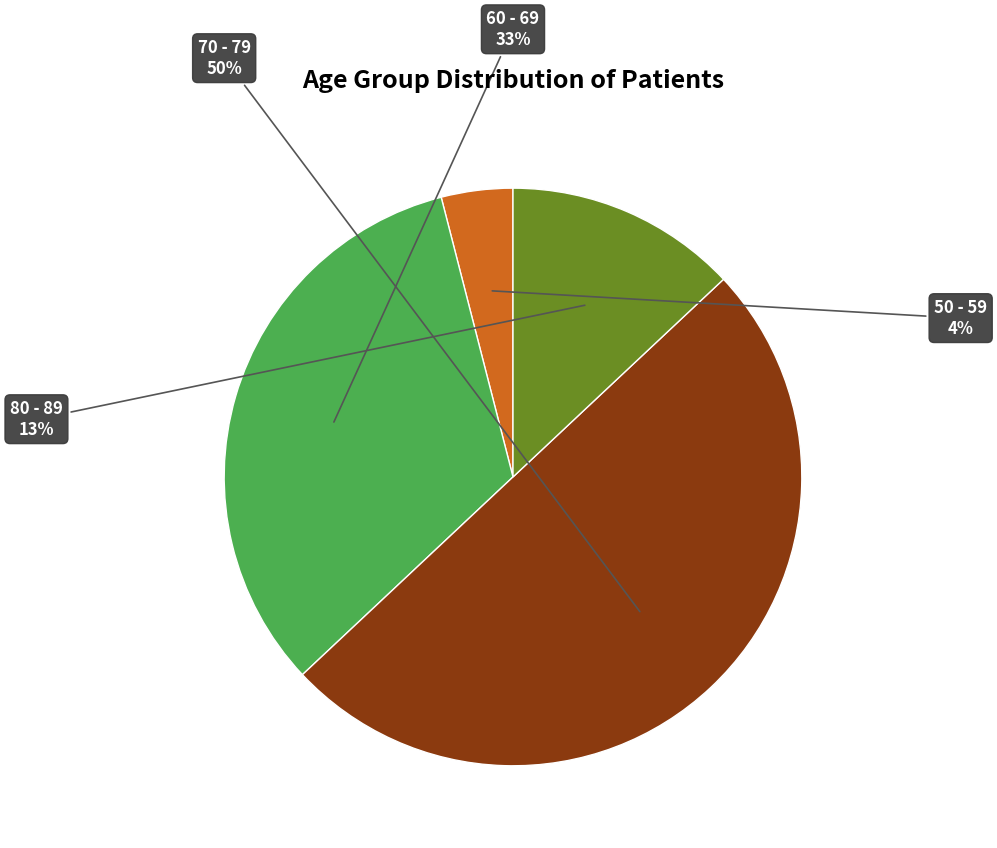

To the nearest percent, what is the difference between the largest and smallest slice percentages?

46%